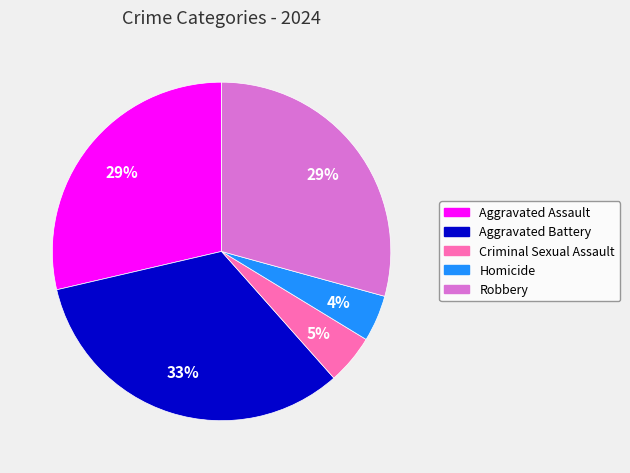

What percentage is the Aggravated Assault slice, to the nearest percent?

29%